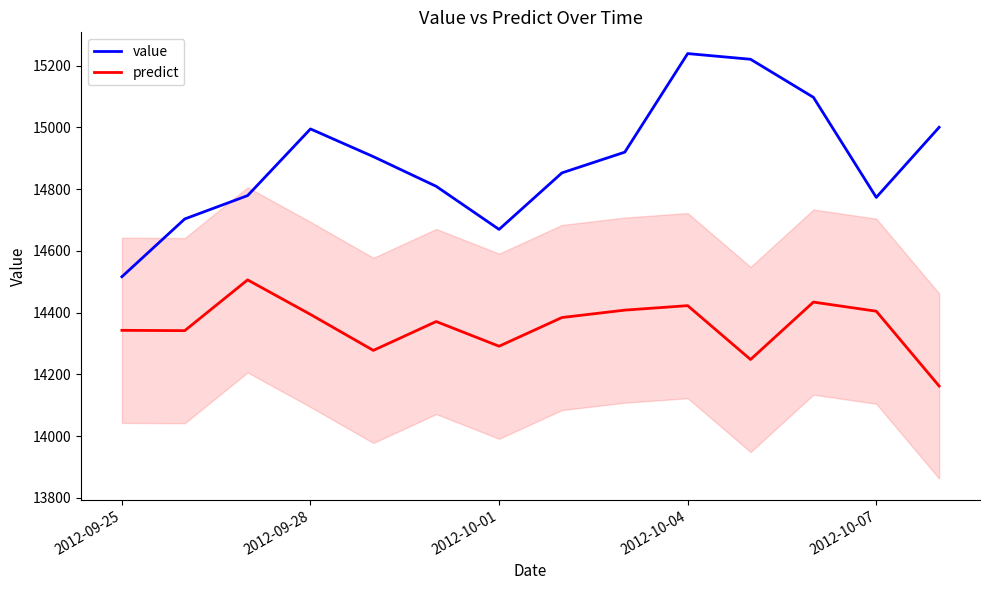

What are all the series names shown in the legend?

value, predict